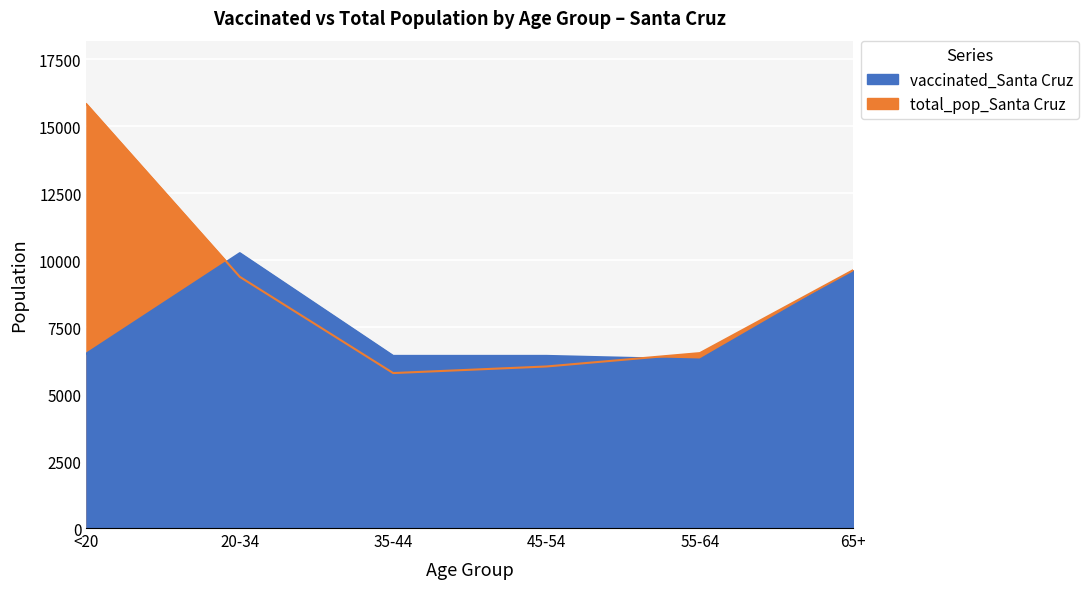

True or false: total_pop_Santa Cruz has more than 1 interior local peaks.

False